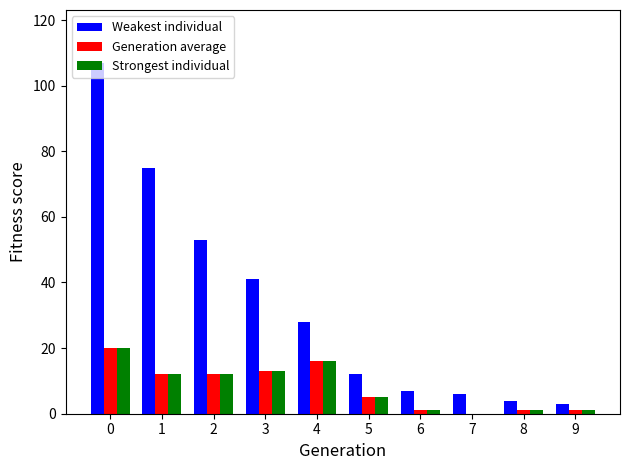

The Weakest individual series shows 4 at 8. True or false?

True